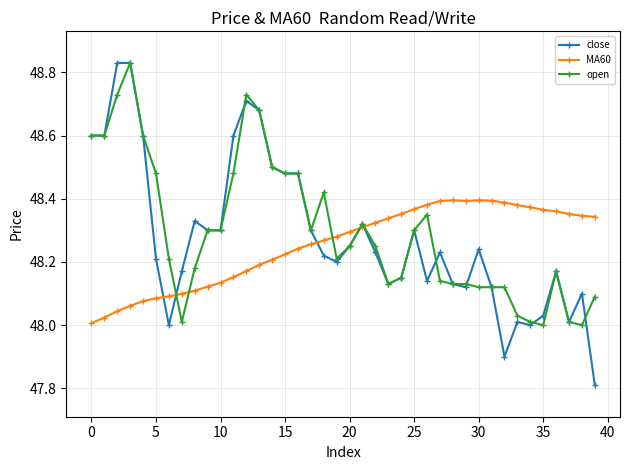

At how many categories does at least one series exceed 48?

40